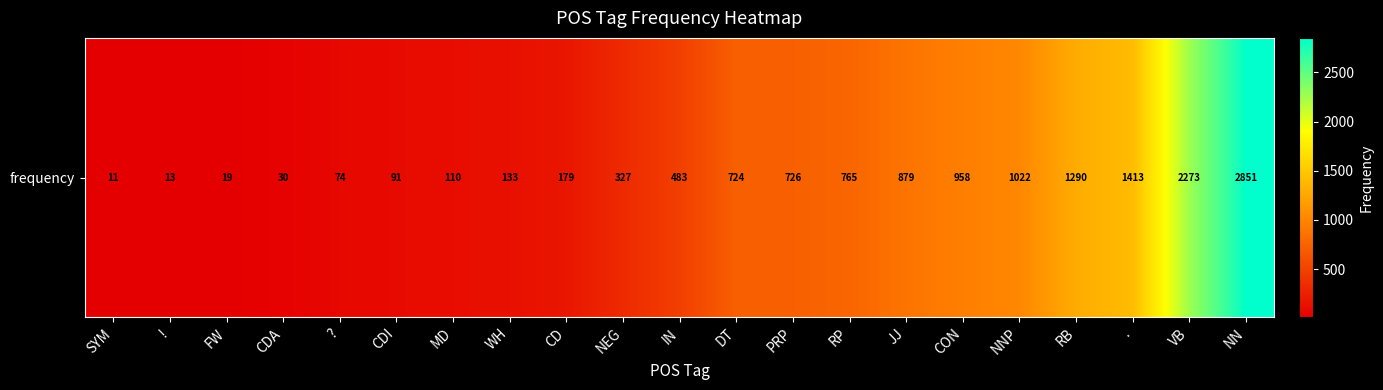

At which category does the chart reach its minimum across all series?

SYM